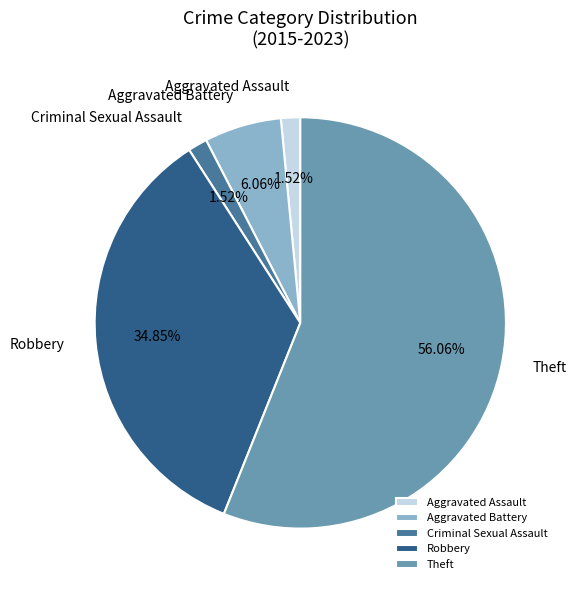

Which category has the biggest portion of the pie?

Theft